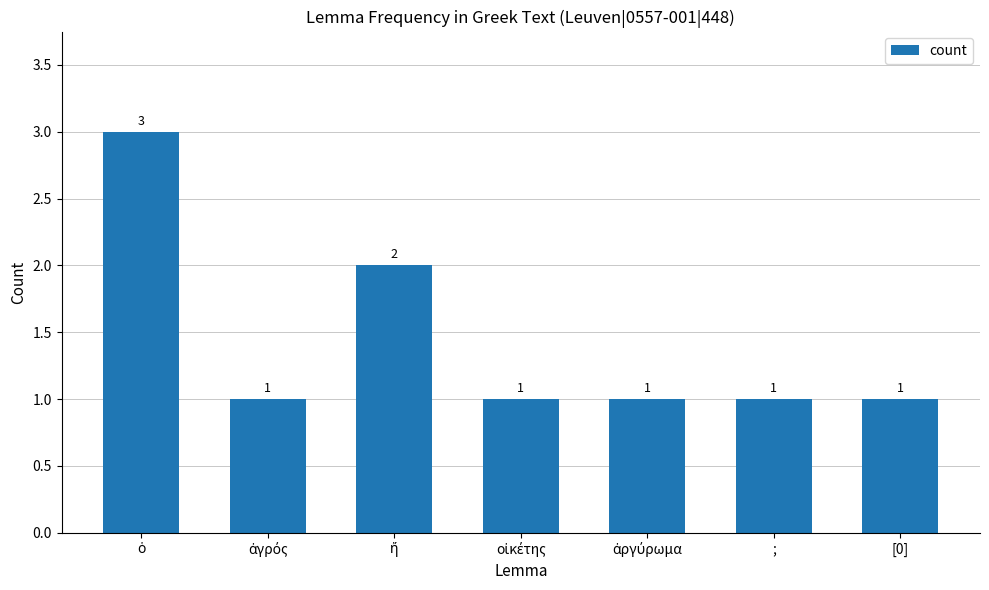

What is the sum of all values?

10